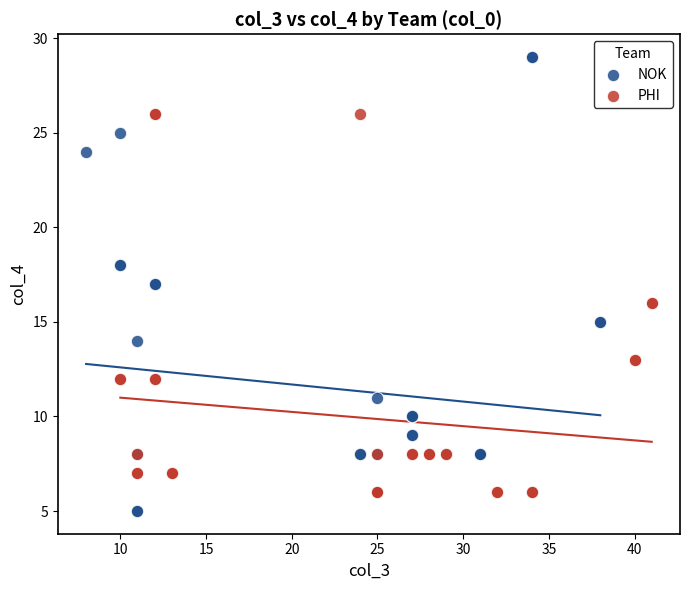

Which series has the widest spread of Y values?

NOK